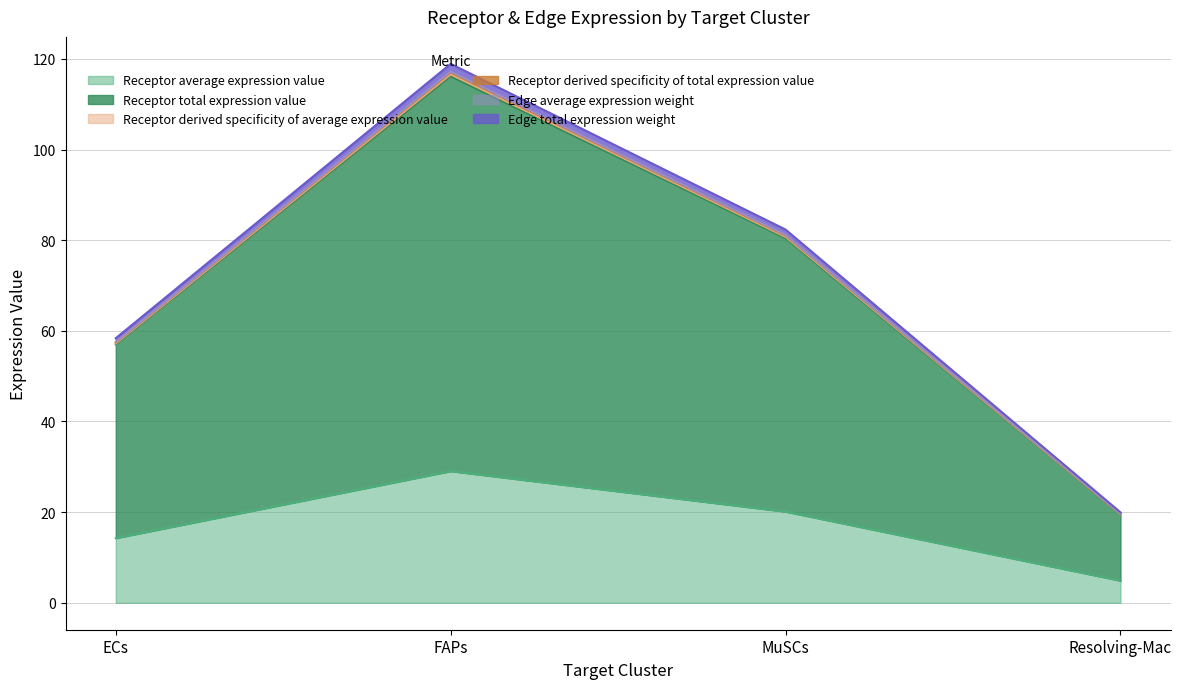

At how many categories does at least one series exceed 49?

3